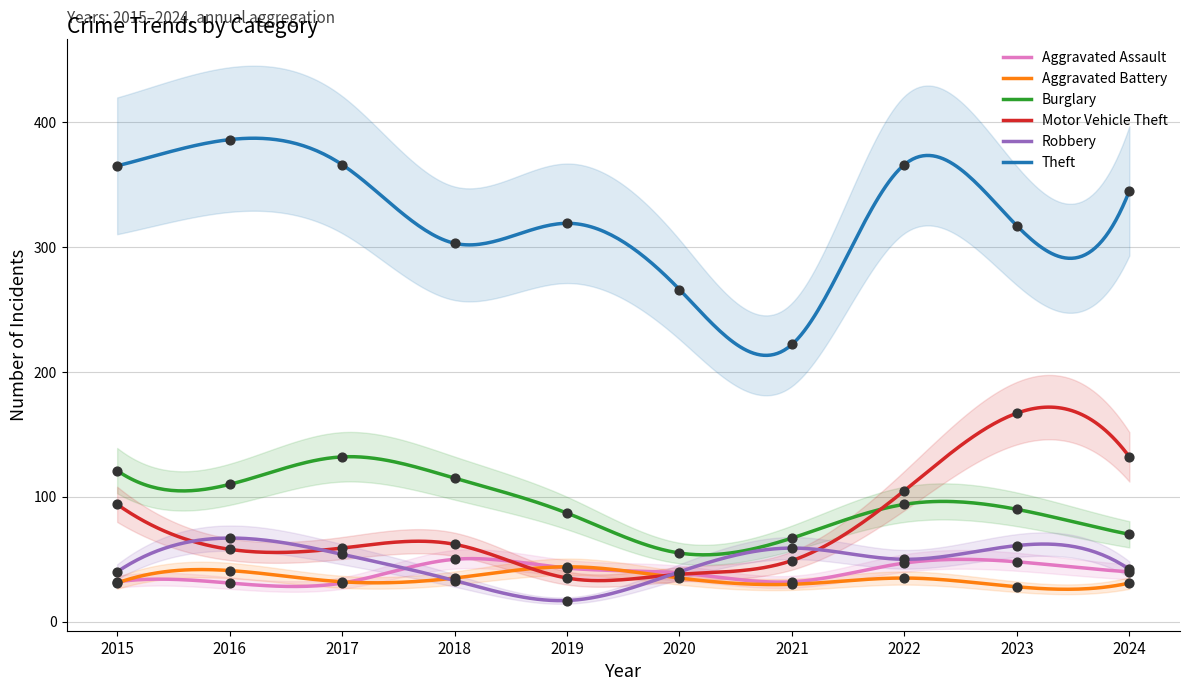

Which series reaches the maximum Y coordinate?

Theft